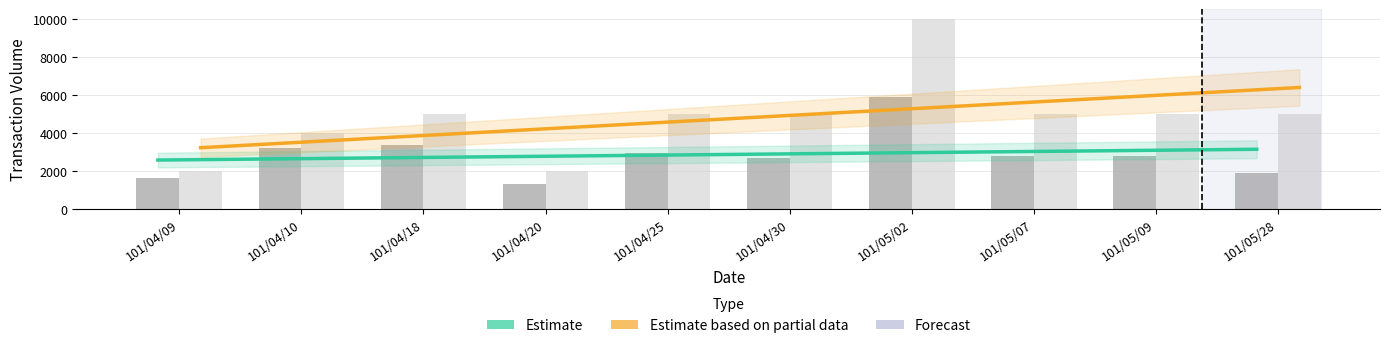

Which label corresponds to the largest value in the chart?

101/05/02